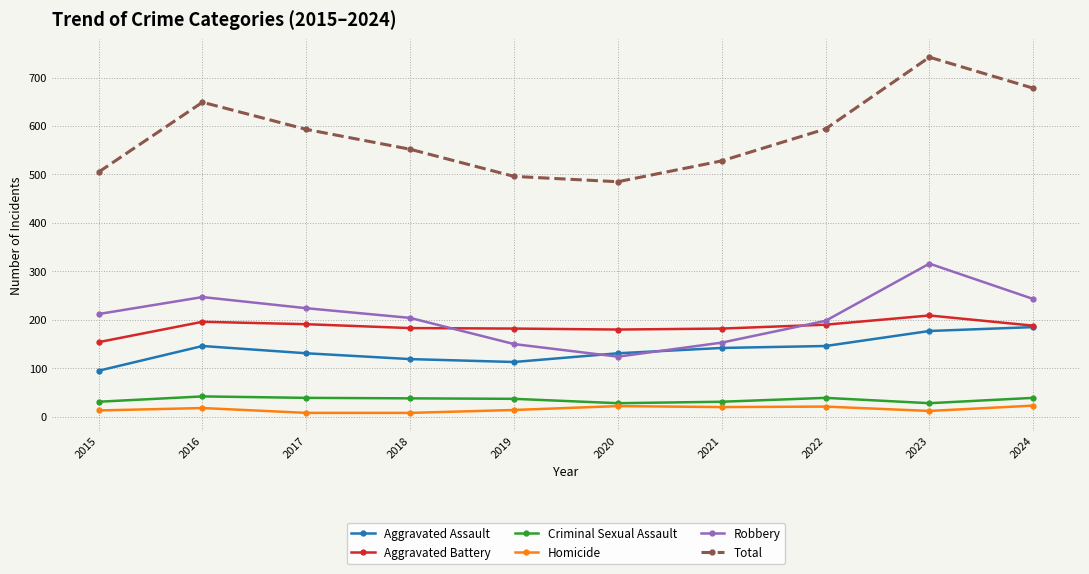

What is the sum of the Homicide values at 2016 and 2020?

40